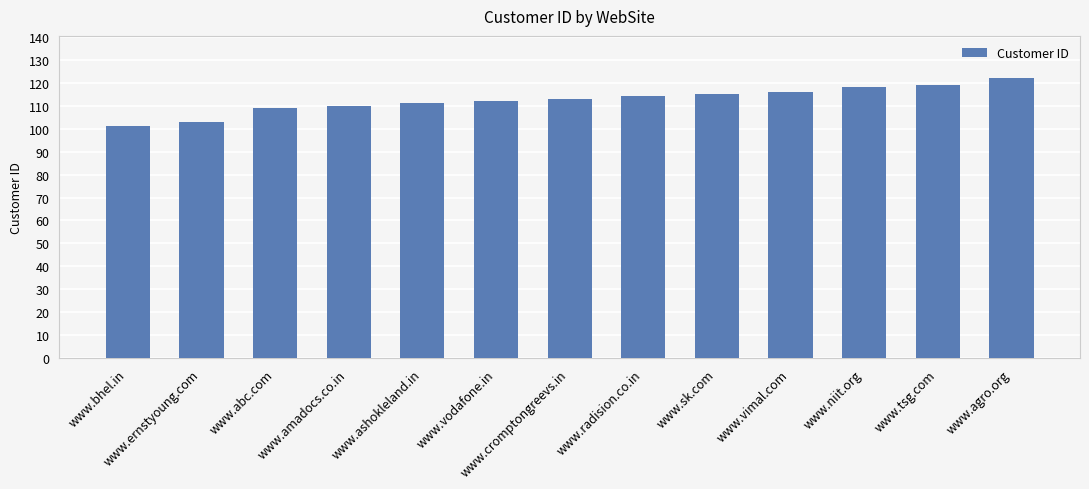

What is the smallest value displayed?

101